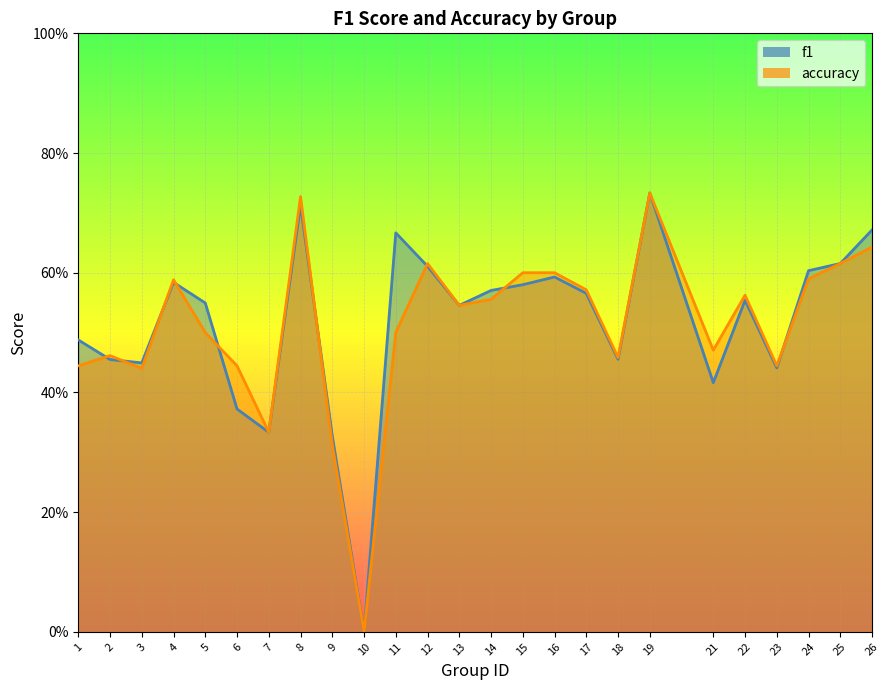

Which category has the highest value in the f1 series?

19